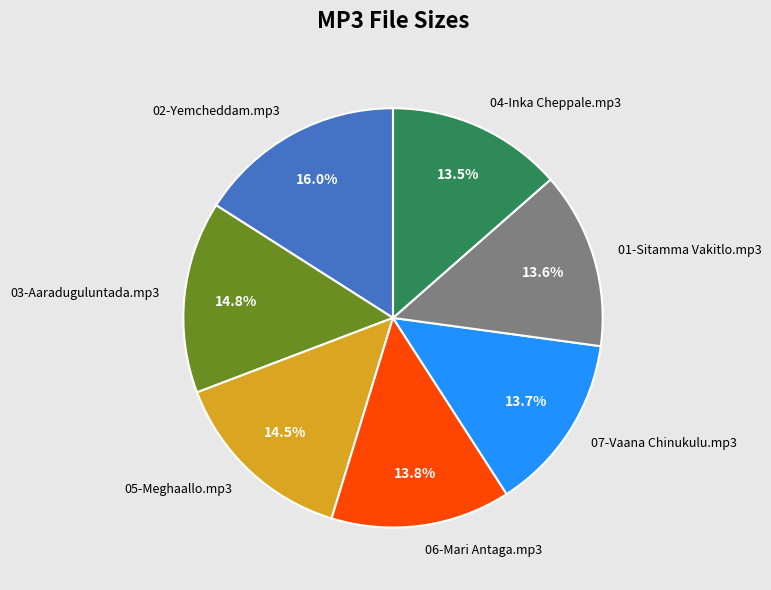

Which slice is the largest?

02-Yemcheddam.mp3